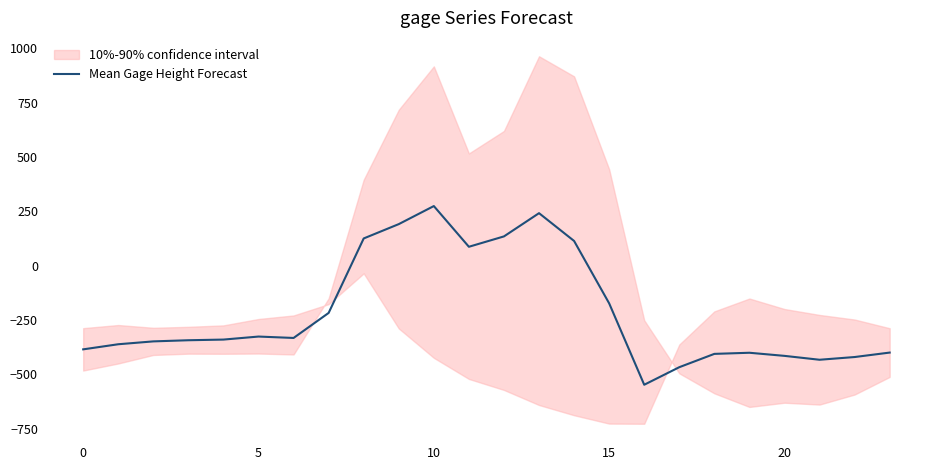

Does the chart display data point markers on the line(s)?

No